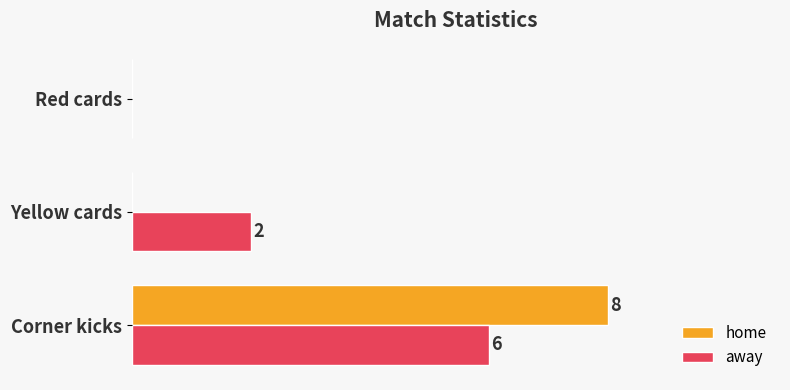

Which category has the highest value across all series?

Corner kicks